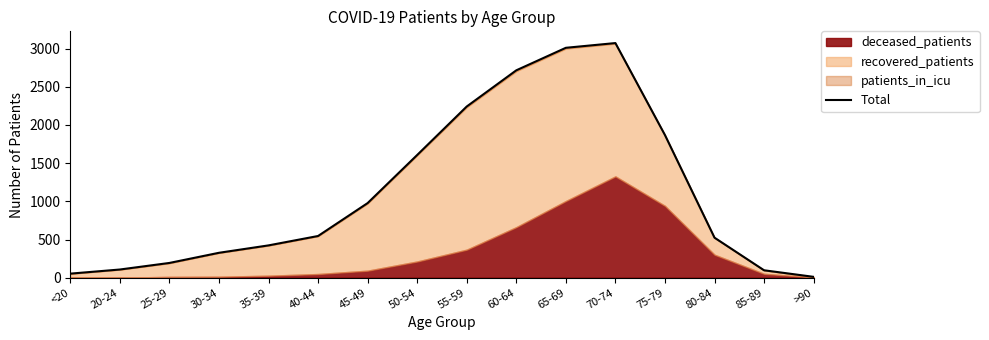

Rank the categories by value from lowest to highest.

>90, <20, 85-89, 20-24, 25-29, 30-34, 35-39, 80-84, 40-44, 45-49, 50-54, 75-79, 55-59, 60-64, 65-69, 70-74